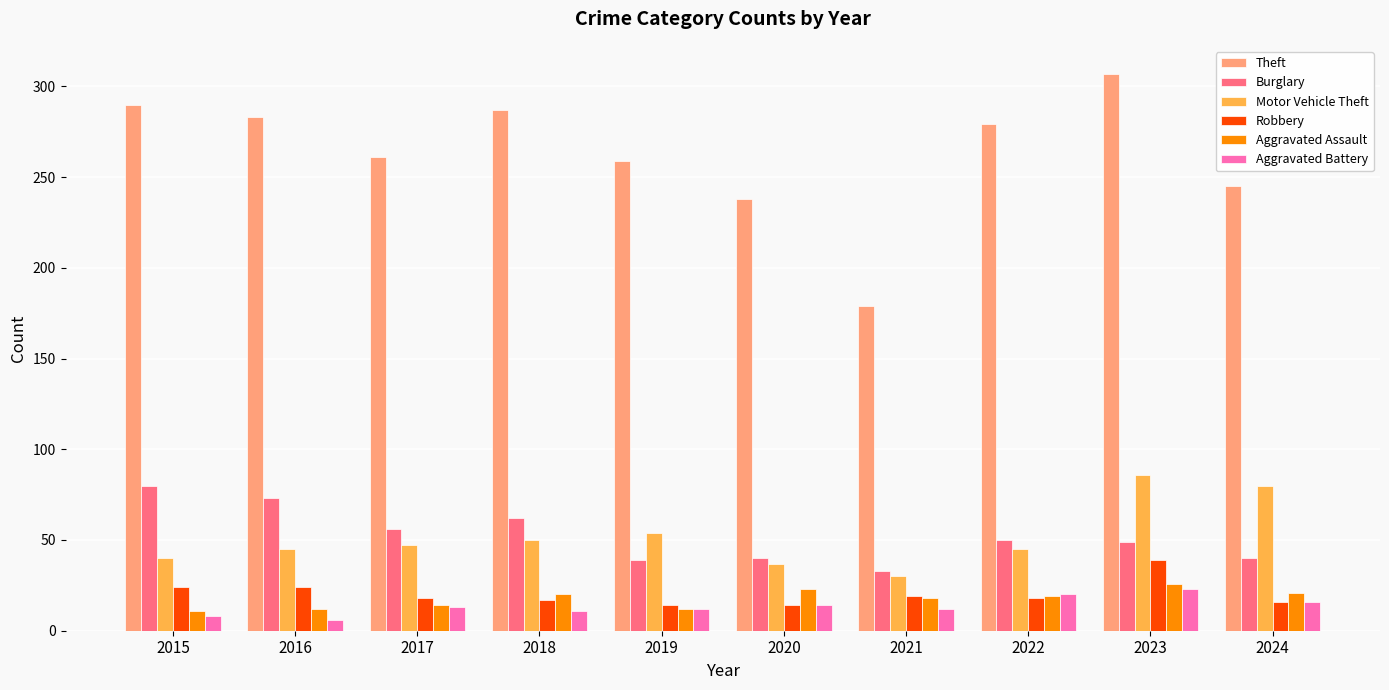

What value does the Robbery series have at 2018, to the nearest 10?

20